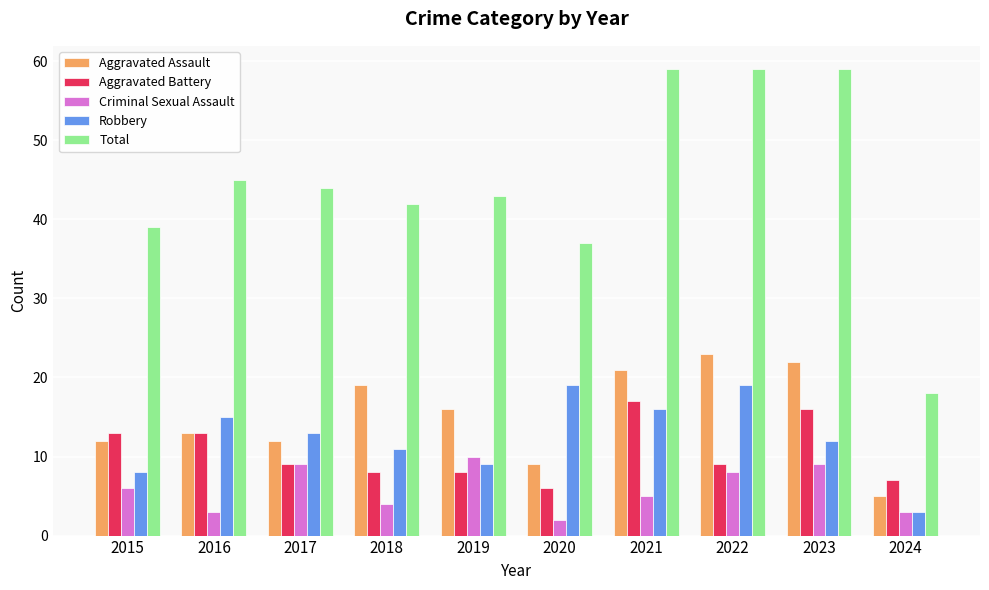

What is the difference between the Aggravated Assault values at 2024 and 2017?

7